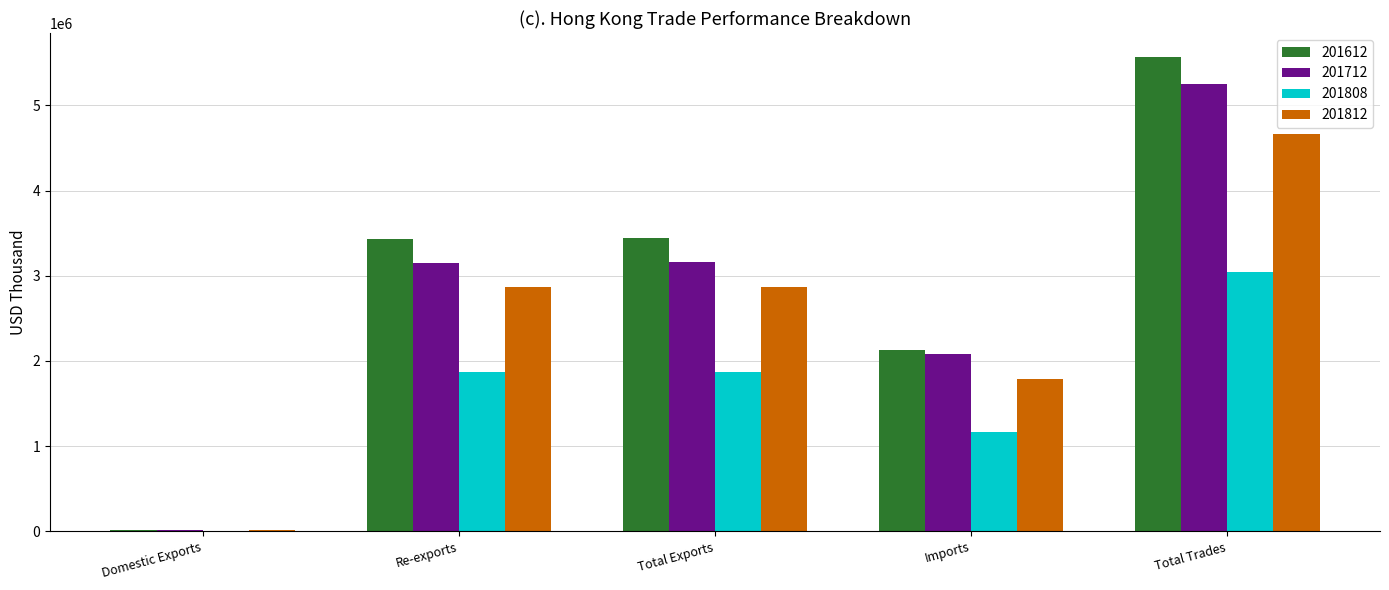

At which category is the sum across all series the highest?

Total Trades